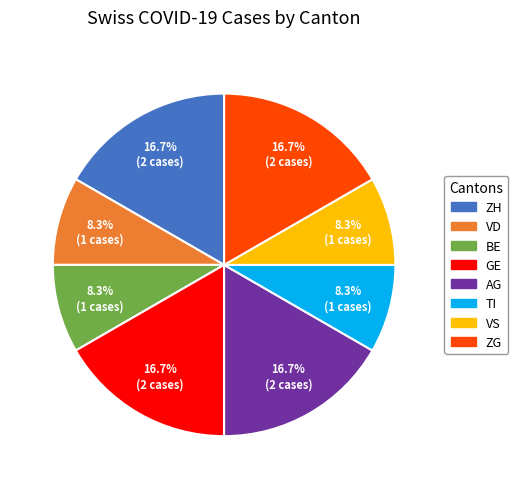

What portion of the pie excludes BE?

91.7%